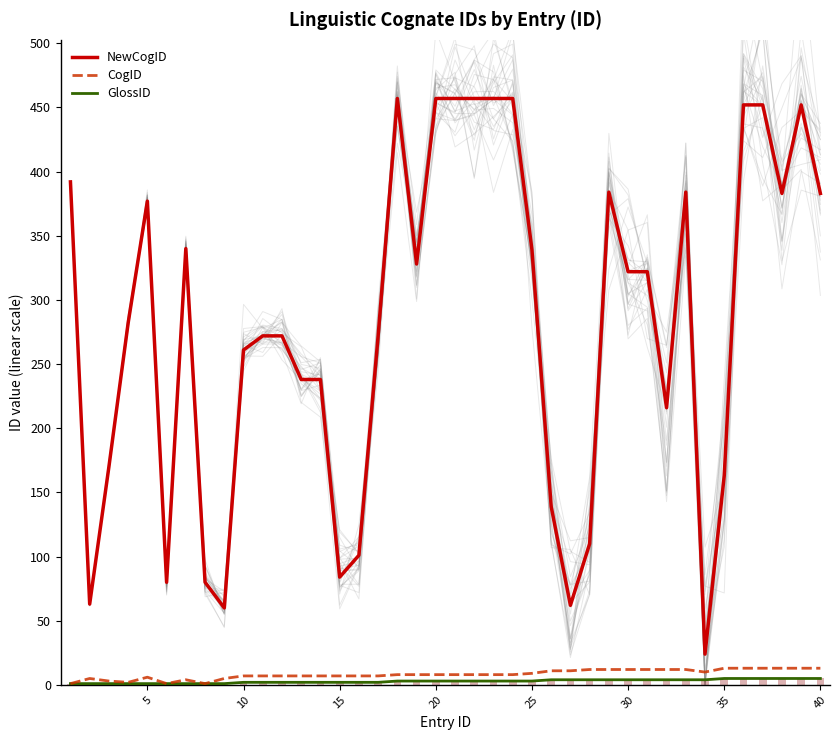

How many series are shown in this chart?

3